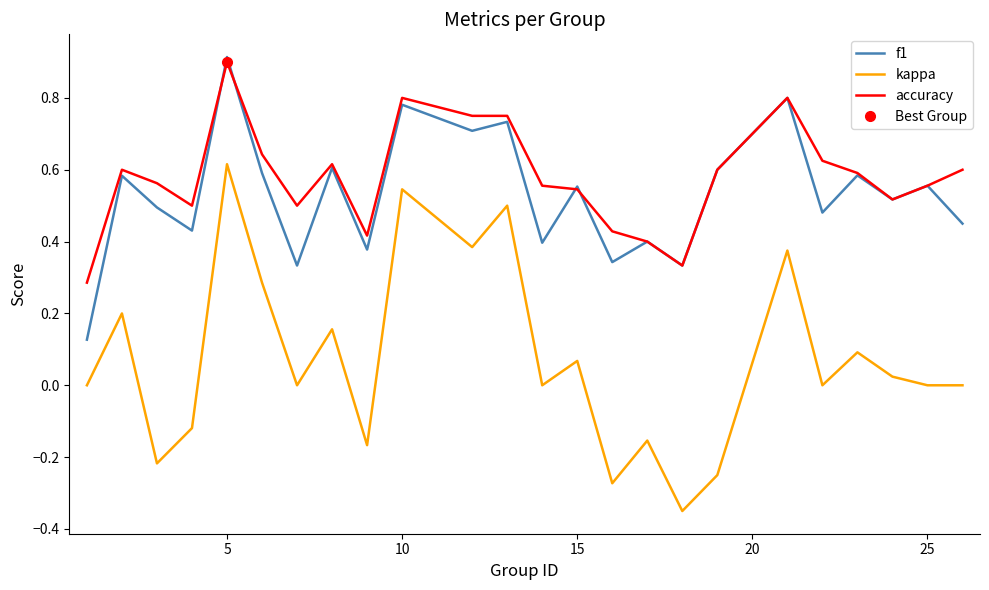

True or false: kappa and accuracy intersect in this chart.

False